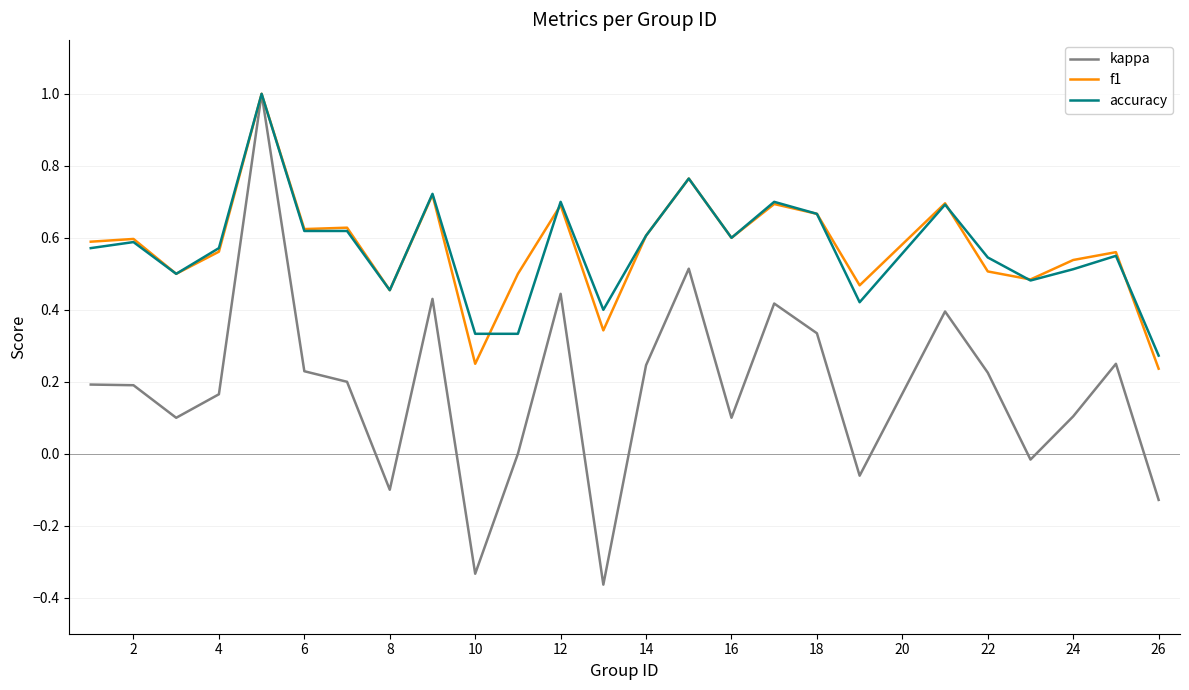

Which series has the largest range (max minus min)?

kappa